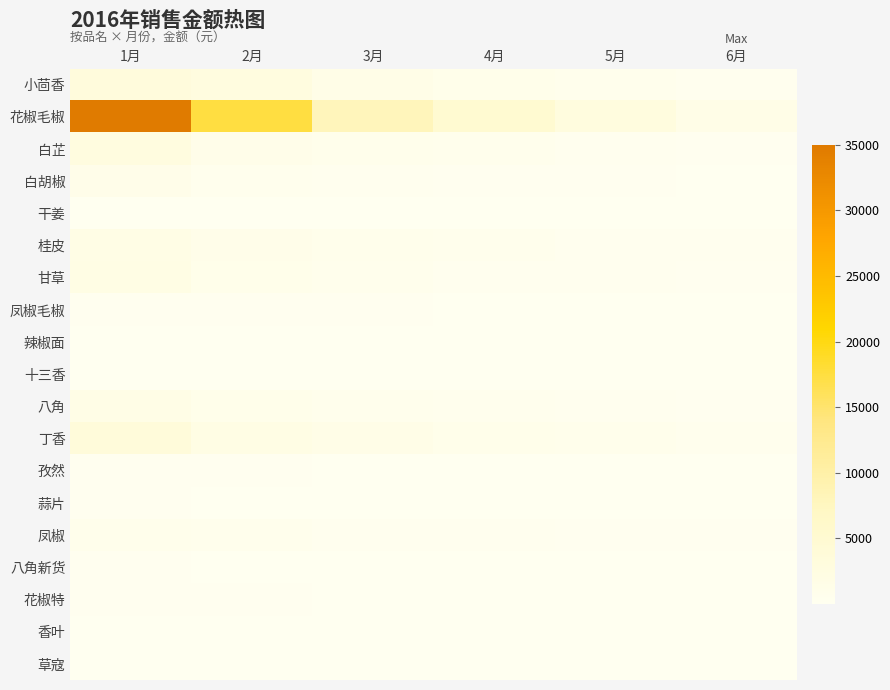

Which series has the largest range (max minus min)?

花椒毛椒